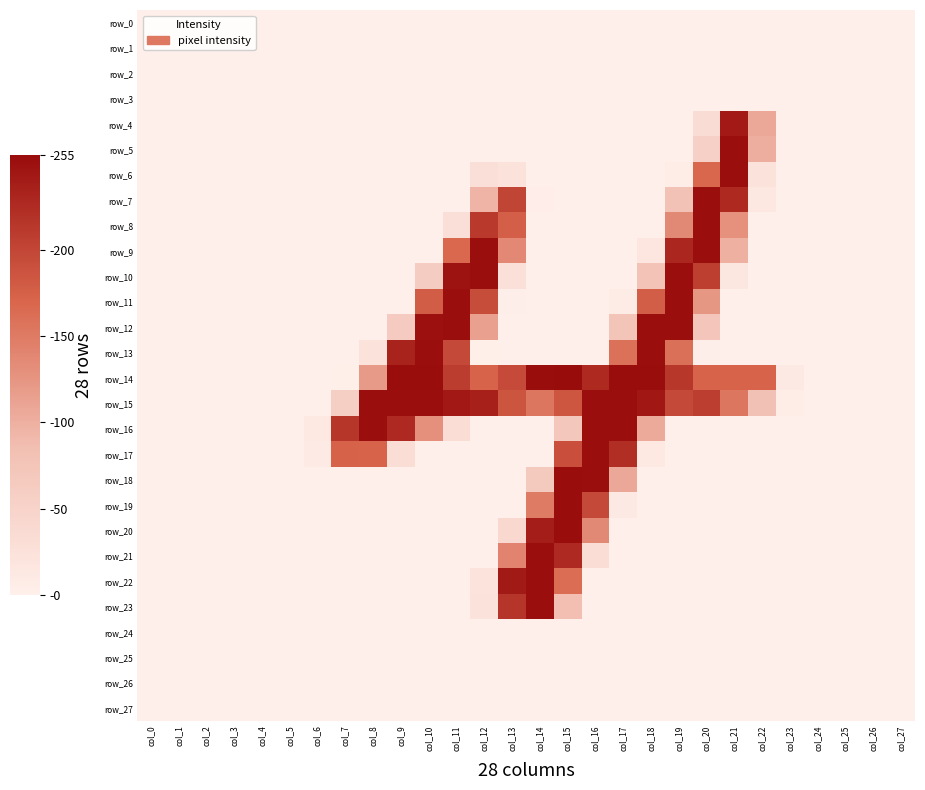

Reading left to right, list all the values displayed in this chart.

row_0: col_0=0	col_1=0	col_2=0	col_3=0	col_4=0	col_5=0	col_6=0	col_7=0	col_8=0	col_9=0	col_10=0	col_11=0	col_12=0	col_13=0	col_14=0	col_15=0	col_16=0	col_17=0	col_18=0	col_19=0	col_20=0	col_21=0	col_22=0	col_23=0	col_24=0	col_25=0	col_26=0	col_27=0
row_1: col_0=0	col_1=0	col_2=0	col_3=0	col_4=0	col_5=0	col_6=0	col_7=0	col_8=0	col_9=0	col_10=0	col_11=0	col_12=0	col_13=0	col_14=0	col_15=0	col_16=0	col_17=0	col_18=0	col_19=0	col_20=0	col_21=0	col_22=0	col_23=0	col_24=0	col_25=0	col_26=0	col_27=0
row_2: col_0=0	col_1=0	col_2=0	col_3=0	col_4=0	col_5=0	col_6=0	col_7=0	col_8=0	col_9=0	col_10=0	col_11=0	col_12=0	col_13=0	col_14=0	col_15=0	col_16=0	col_17=0	col_18=0	col_19=0	col_20=0	col_21=0	col_22=0	col_23=0	col_24=0	col_25=0	col_26=0	col_27=0
row_3: col_0=0	col_1=0	col_2=0	col_3=0	col_4=0	col_5=0	col_6=0	col_7=0	col_8=0	col_9=0	col_10=0	col_11=0	col_12=0	col_13=0	col_14=0	col_15=0	col_16=0	col_17=0	col_18=0	col_19=0	col_20=0	col_21=0	col_22=0	col_23=0	col_24=0	col_25=0	col_26=0	col_27=0
row_4: col_0=0	col_1=0	col_2=0	col_3=0	col_4=0	col_5=0	col_6=0	col_7=0	col_8=0	col_9=0	col_10=0	col_11=0	col_12=0	col_13=0	col_14=0	col_15=0	col_16=0	col_17=0	col_18=0	col_19=0	col_20=34	col_21=243	col_22=107	col_23=0	col_24=0	col_25=0	col_26=0	col_27=0
row_5: col_0=0	col_1=0	col_2=0	col_3=0	col_4=0	col_5=0	col_6=0	col_7=0	col_8=0	col_9=0	col_10=0	col_11=0	col_12=0	col_13=0	col_14=0	col_15=0	col_16=0	col_17=0	col_18=0	col_19=0	col_20=55	col_21=253	col_22=101	col_23=0	col_24=0	col_25=0	col_26=0	col_27=0
row_6: col_0=0	col_1=0	col_2=0	col_3=0	col_4=0	col_5=0	col_6=0	col_7=0	col_8=0	col_9=0	col_10=0	col_11=0	col_12=28	col_13=23	col_14=0	col_15=0	col_16=0	col_17=0	col_18=0	col_19=4	col_20=169	col_21=253	col_22=24	col_23=0	col_24=0	col_25=0	col_26=0	col_27=0
row_7: col_0=0	col_1=0	col_2=0	col_3=0	col_4=0	col_5=0	col_6=0	col_7=0	col_8=0	col_9=0	col_10=0	col_11=0	col_12=95	col_13=201	col_14=3	col_15=0	col_16=0	col_17=0	col_18=0	col_19=79	col_20=253	col_21=227	col_22=14	col_23=0	col_24=0	col_25=0	col_26=0	col_27=0
row_8: col_0=0	col_1=0	col_2=0	col_3=0	col_4=0	col_5=0	col_6=0	col_7=0	col_8=0	col_9=0	col_10=0	col_11=28	col_12=212	col_13=176	col_14=0	col_15=0	col_16=0	col_17=0	col_18=0	col_19=136	col_20=253	col_21=129	col_22=0	col_23=0	col_24=0	col_25=0	col_26=0	col_27=0
row_9: col_0=0	col_1=0	col_2=0	col_3=0	col_4=0	col_5=0	col_6=0	col_7=0	col_8=0	col_9=0	col_10=0	col_11=168	col_12=253	col_13=137	col_14=0	col_15=0	col_16=0	col_17=0	col_18=17	col_19=230	col_20=253	col_21=99	col_22=0	col_23=0	col_24=0	col_25=0	col_26=0	col_27=0
row_10: col_0=0	col_1=0	col_2=0	col_3=0	col_4=0	col_5=0	col_6=0	col_7=0	col_8=0	col_9=0	col_10=62	col_11=249	col_12=253	col_13=26	col_14=0	col_15=0	col_16=0	col_17=0	col_18=78	col_19=253	col_20=207	col_21=15	col_22=0	col_23=0	col_24=0	col_25=0	col_26=0	col_27=0
row_11: col_0=0	col_1=0	col_2=0	col_3=0	col_4=0	col_5=0	col_6=0	col_7=0	col_8=0	col_9=0	col_10=178	col_11=253	col_12=193	col_13=2	col_14=0	col_15=0	col_16=0	col_17=7	col_18=177	col_19=253	col_20=123	col_21=0	col_22=0	col_23=0	col_24=0	col_25=0	col_26=0	col_27=0
row_12: col_0=0	col_1=0	col_2=0	col_3=0	col_4=0	col_5=0	col_6=0	col_7=0	col_8=0	col_9=63	col_10=250	col_11=253	col_12=114	col_13=0	col_14=0	col_15=0	col_16=0	col_17=76	col_18=253	col_19=253	col_20=72	col_21=0	col_22=0	col_23=0	col_24=0	col_25=0	col_26=0	col_27=0
row_13: col_0=0	col_1=0	col_2=0	col_3=0	col_4=0	col_5=0	col_6=0	col_7=0	col_8=22	col_9=233	col_10=253	col_11=197	col_12=1	col_13=0	col_14=0	col_15=0	col_16=0	col_17=159	col_18=253	col_19=160	col_20=2	col_21=0	col_22=0	col_23=0	col_24=0	col_25=0	col_26=0	col_27=0
row_14: col_0=0	col_1=0	col_2=0	col_3=0	col_4=0	col_5=0	col_6=0	col_7=1	col_8=120	col_9=254	col_10=254	col_11=209	col_12=172	col_13=196	col_14=254	col_15=255	col_16=227	col_17=254	col_18=254	col_19=214	col_20=172	col_21=172	col_22=172	col_23=11	col_24=0	col_25=0	col_26=0	col_27=0
row_15: col_0=0	col_1=0	col_2=0	col_3=0	col_4=0	col_5=0	col_6=0	col_7=57	col_8=253	col_9=253	col_10=253	col_11=244	col_12=236	col_13=186	col_14=154	col_15=185	col_16=253	col_17=253	col_18=245	col_19=197	col_20=208	col_21=154	col_22=81	col_23=5	col_24=0	col_25=0	col_26=0	col_27=0
row_16: col_0=0	col_1=0	col_2=0	col_3=0	col_4=0	col_5=0	col_6=13	col_7=215	col_8=253	col_9=228	col_10=130	col_11=30	col_12=0	col_13=0	col_14=0	col_15=70	col_16=253	col_17=253	col_18=105	col_19=0	col_20=0	col_21=0	col_22=0	col_23=0	col_24=0	col_25=0	col_26=0	col_27=0
row_17: col_0=0	col_1=0	col_2=0	col_3=0	col_4=0	col_5=0	col_6=9	col_7=173	col_8=172	col_9=30	col_10=0	col_11=0	col_12=0	col_13=0	col_14=0	col_15=191	col_16=253	col_17=223	col_18=13	col_19=0	col_20=0	col_21=0	col_22=0	col_23=0	col_24=0	col_25=0	col_26=0	col_27=0
row_18: col_0=0	col_1=0	col_2=0	col_3=0	col_4=0	col_5=0	col_6=0	col_7=0	col_8=0	col_9=0	col_10=0	col_11=0	col_12=0	col_13=0	col_14=67	col_15=254	col_16=253	col_17=107	col_18=0	col_19=0	col_20=0	col_21=0	col_22=0	col_23=0	col_24=0	col_25=0	col_26=0	col_27=0
row_19: col_0=0	col_1=0	col_2=0	col_3=0	col_4=0	col_5=0	col_6=0	col_7=0	col_8=0	col_9=0	col_10=0	col_11=0	col_12=0	col_13=0	col_14=150	col_15=254	col_16=197	col_17=11	col_18=0	col_19=0	col_20=0	col_21=0	col_22=0	col_23=0	col_24=0	col_25=0	col_26=0	col_27=0
row_20: col_0=0	col_1=0	col_2=0	col_3=0	col_4=0	col_5=0	col_6=0	col_7=0	col_8=0	col_9=0	col_10=0	col_11=0	col_12=0	col_13=41	col_14=239	col_15=254	col_16=136	col_17=0	col_18=0	col_19=0	col_20=0	col_21=0	col_22=0	col_23=0	col_24=0	col_25=0	col_26=0	col_27=0
row_21: col_0=0	col_1=0	col_2=0	col_3=0	col_4=0	col_5=0	col_6=0	col_7=0	col_8=0	col_9=0	col_10=0	col_11=0	col_12=0	col_13=142	col_14=253	col_15=228	col_16=31	col_17=0	col_18=0	col_19=0	col_20=0	col_21=0	col_22=0	col_23=0	col_24=0	col_25=0	col_26=0	col_27=0
row_22: col_0=0	col_1=0	col_2=0	col_3=0	col_4=0	col_5=0	col_6=0	col_7=0	col_8=0	col_9=0	col_10=0	col_11=0	col_12=20	col_13=242	col_14=253	col_15=163	col_16=0	col_17=0	col_18=0	col_19=0	col_20=0	col_21=0	col_22=0	col_23=0	col_24=0	col_25=0	col_26=0	col_27=0
row_23: col_0=0	col_1=0	col_2=0	col_3=0	col_4=0	col_5=0	col_6=0	col_7=0	col_8=0	col_9=0	col_10=0	col_11=0	col_12=24	col_13=216	col_14=253	col_15=85	col_16=0	col_17=0	col_18=0	col_19=0	col_20=0	col_21=0	col_22=0	col_23=0	col_24=0	col_25=0	col_26=0	col_27=0
row_24: col_0=0	col_1=0	col_2=0	col_3=0	col_4=0	col_5=0	col_6=0	col_7=0	col_8=0	col_9=0	col_10=0	col_11=0	col_12=0	col_13=0	col_14=0	col_15=0	col_16=0	col_17=0	col_18=0	col_19=0	col_20=0	col_21=0	col_22=0	col_23=0	col_24=0	col_25=0	col_26=0	col_27=0
row_25: col_0=0	col_1=0	col_2=0	col_3=0	col_4=0	col_5=0	col_6=0	col_7=0	col_8=0	col_9=0	col_10=0	col_11=0	col_12=0	col_13=0	col_14=0	col_15=0	col_16=0	col_17=0	col_18=0	col_19=0	col_20=0	col_21=0	col_22=0	col_23=0	col_24=0	col_25=0	col_26=0	col_27=0
row_26: col_0=0	col_1=0	col_2=0	col_3=0	col_4=0	col_5=0	col_6=0	col_7=0	col_8=0	col_9=0	col_10=0	col_11=0	col_12=0	col_13=0	col_14=0	col_15=0	col_16=0	col_17=0	col_18=0	col_19=0	col_20=0	col_21=0	col_22=0	col_23=0	col_24=0	col_25=0	col_26=0	col_27=0
row_27: col_0=0	col_1=0	col_2=0	col_3=0	col_4=0	col_5=0	col_6=0	col_7=0	col_8=0	col_9=0	col_10=0	col_11=0	col_12=0	col_13=0	col_14=0	col_15=0	col_16=0	col_17=0	col_18=0	col_19=0	col_20=0	col_21=0	col_22=0	col_23=0	col_24=0	col_25=0	col_26=0	col_27=0